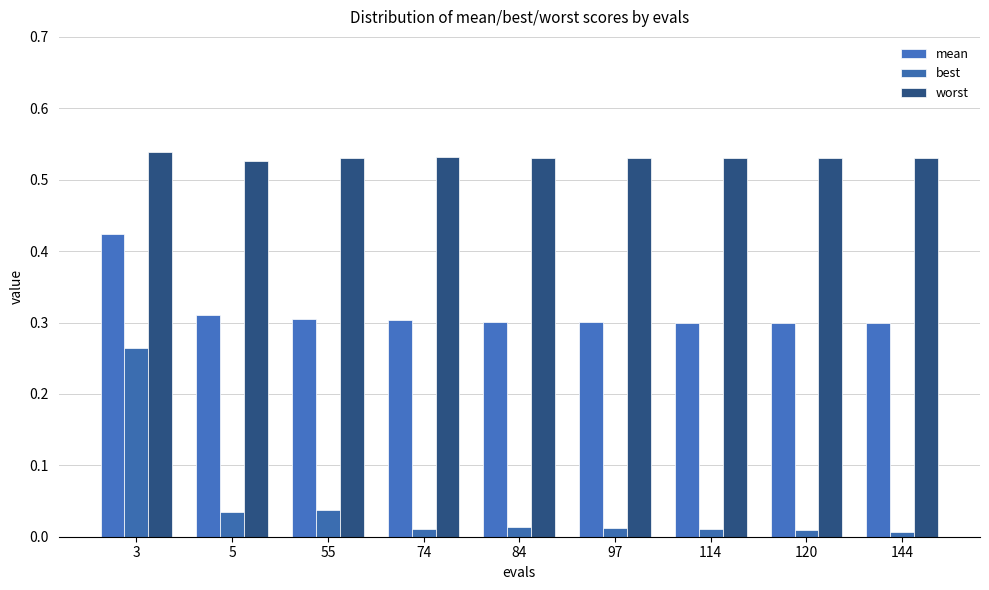

True or false: worst has a value of 0.5 at 114.

True